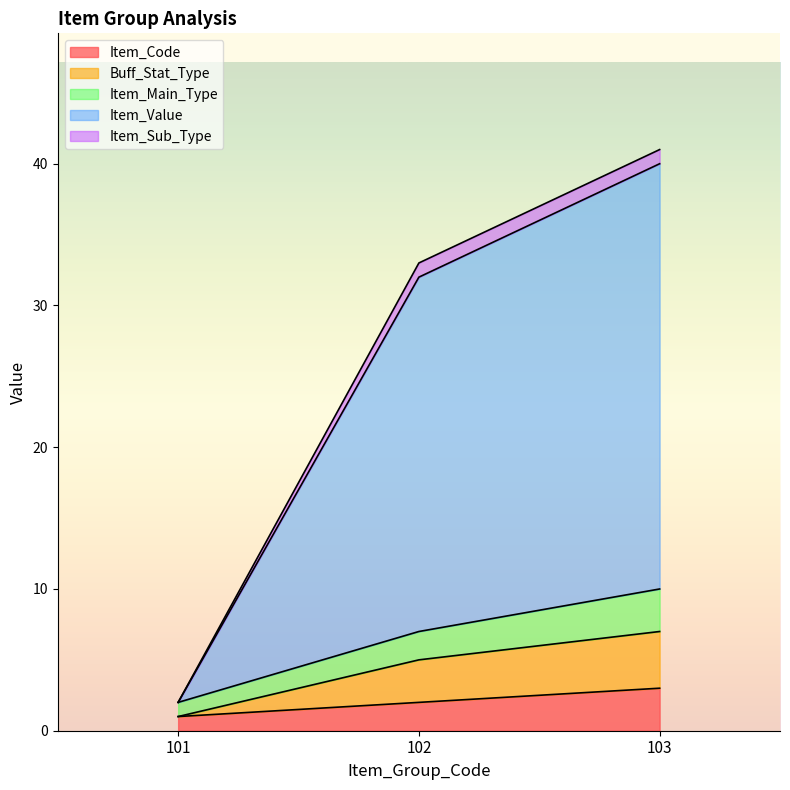

At how many categories does at least one series exceed 23?

2